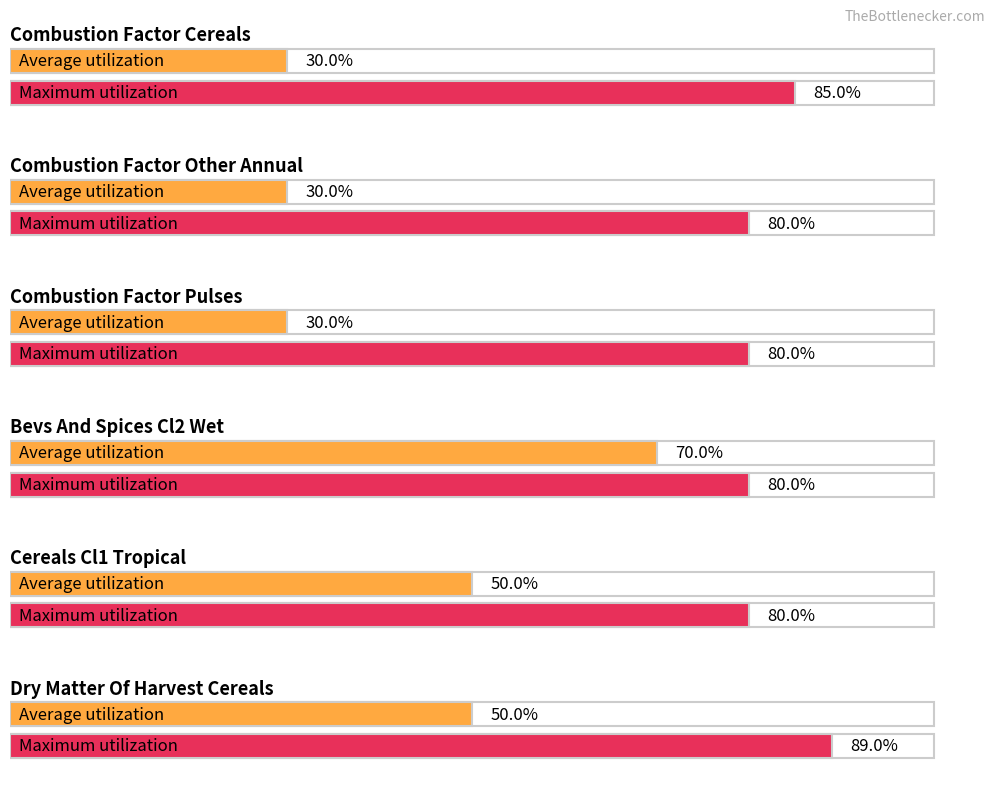

What is the value of the Average utilization bar at the 3rd from the left?

0.3